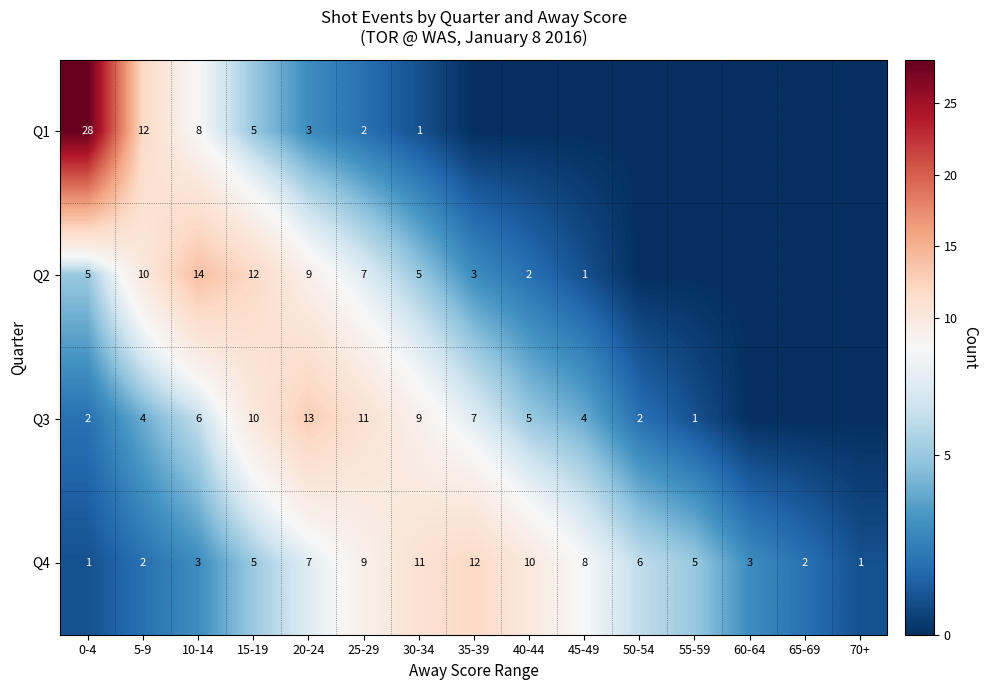

What is the difference between the maximum and minimum values in the Q4 series?

11